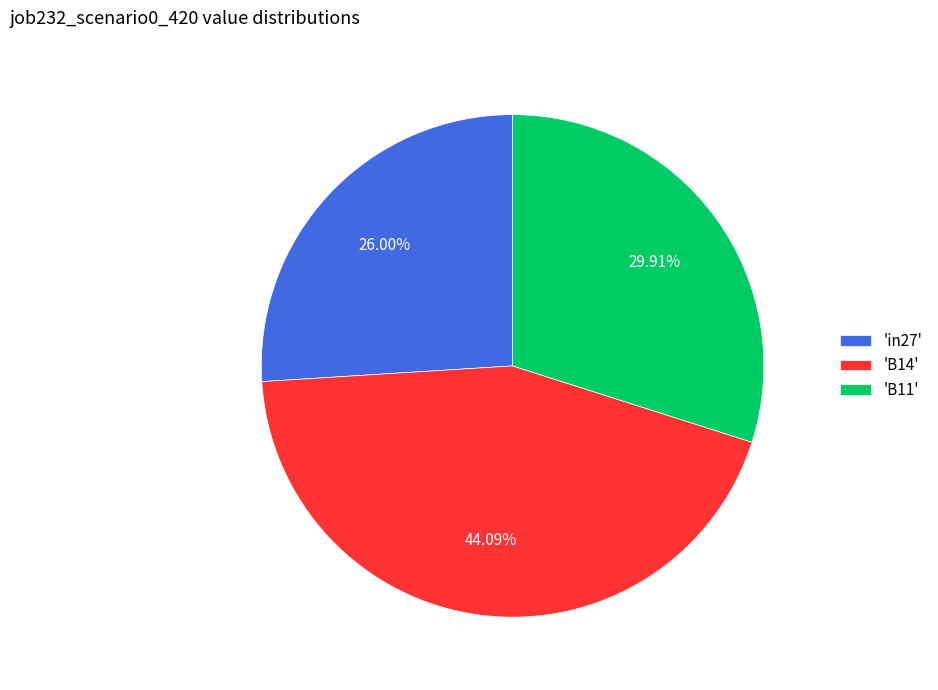

Which category has the biggest portion of the pie?

'B14'